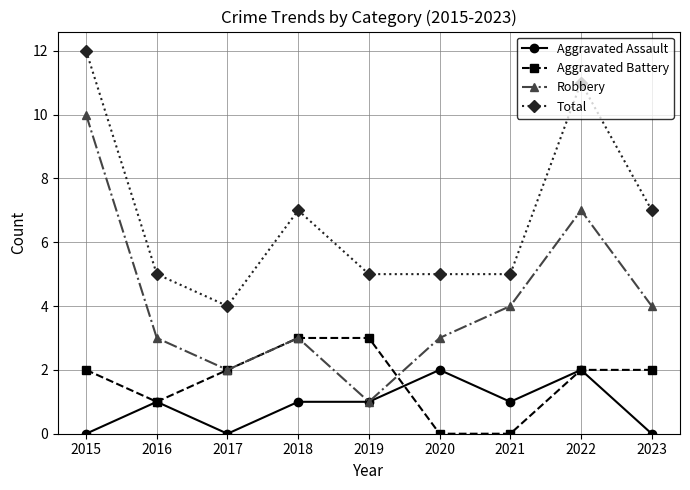

Where does the Total series first go above 5?

2015